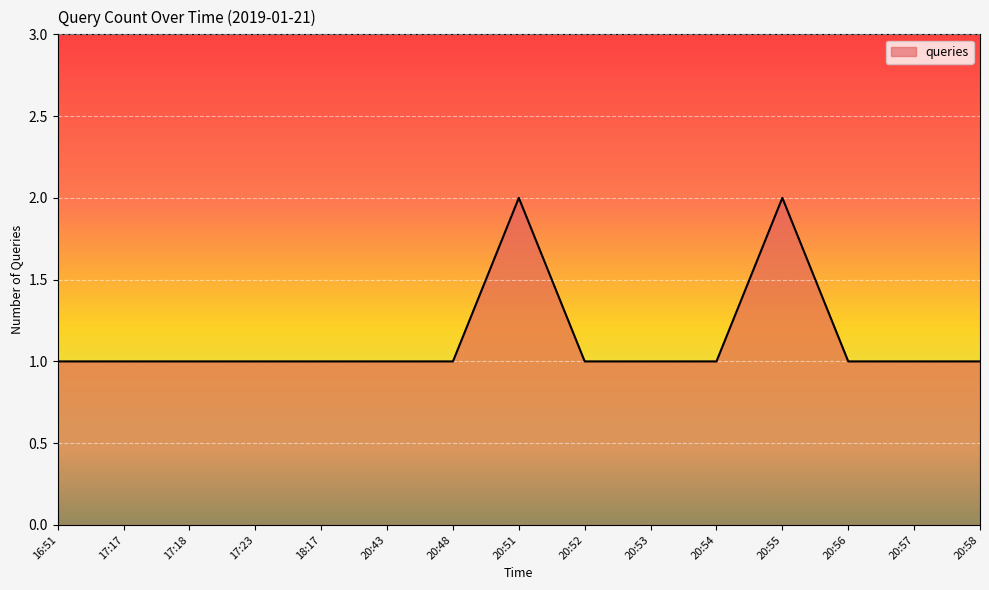

The value at 17:17 is 1. True or false?

True